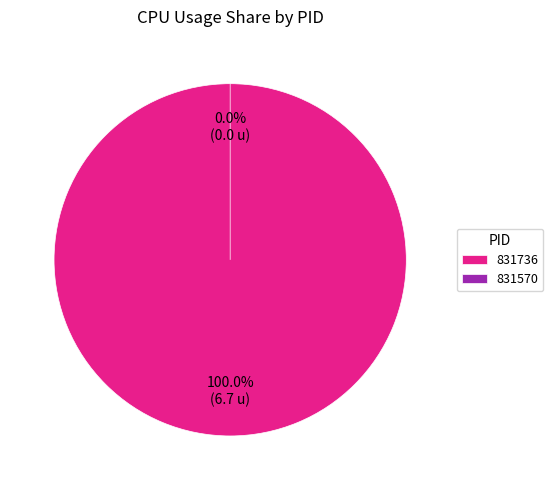

To the nearest percent, what is the difference between the 831570 and 831736 slice percentages?

100%